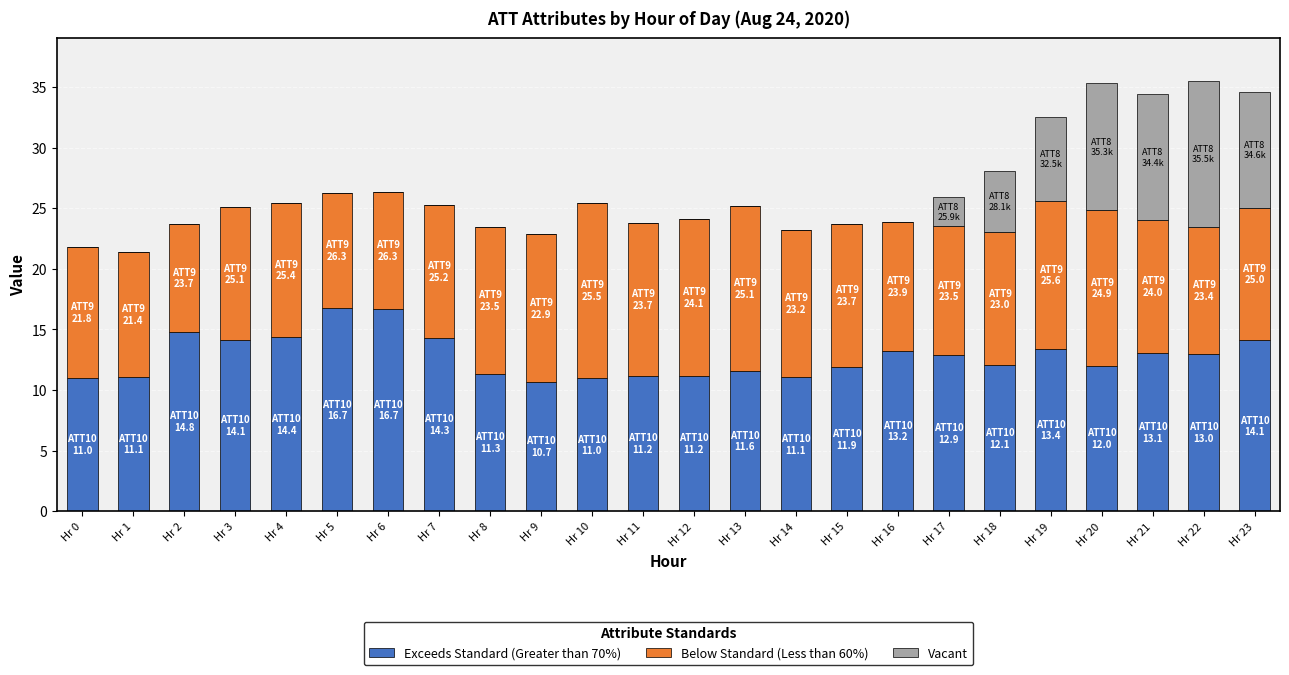

Is it true that Exceeds Standard (Greater than 70%) equals 2.7 at Hr 18?

False